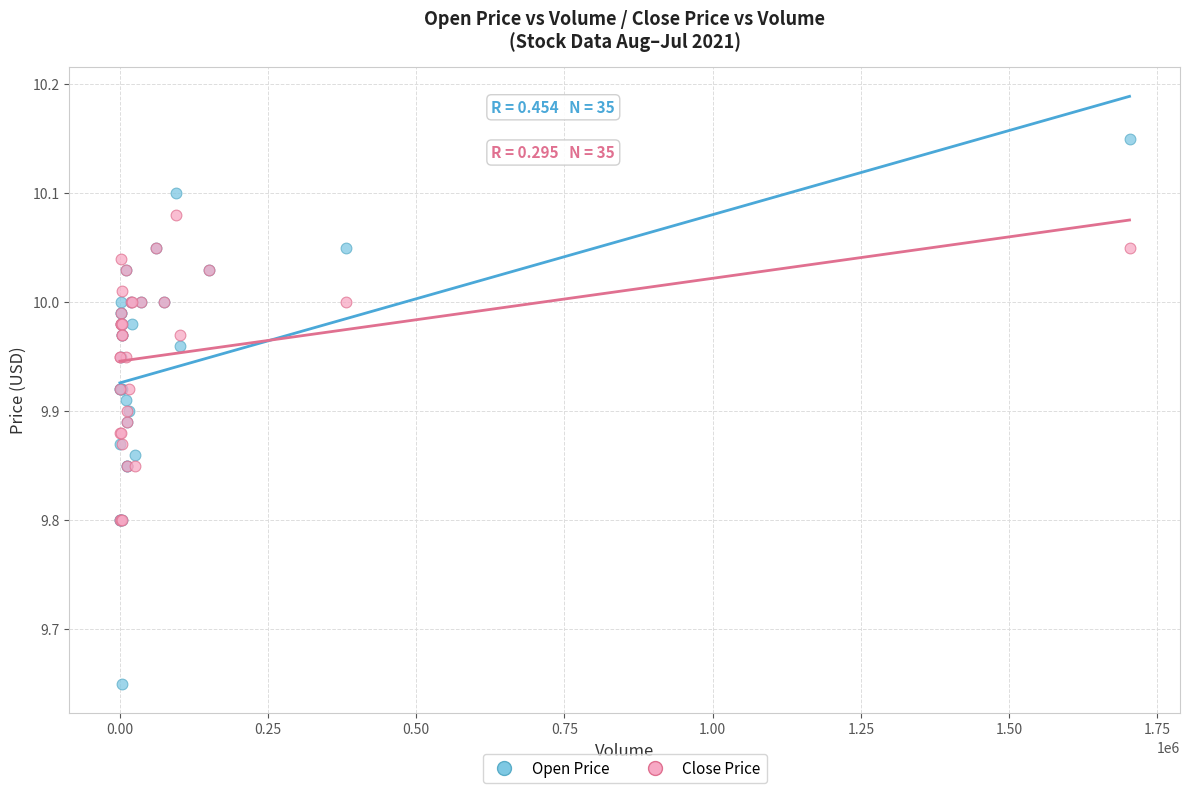

Which series has the largest Y range (max minus min)?

Open Price